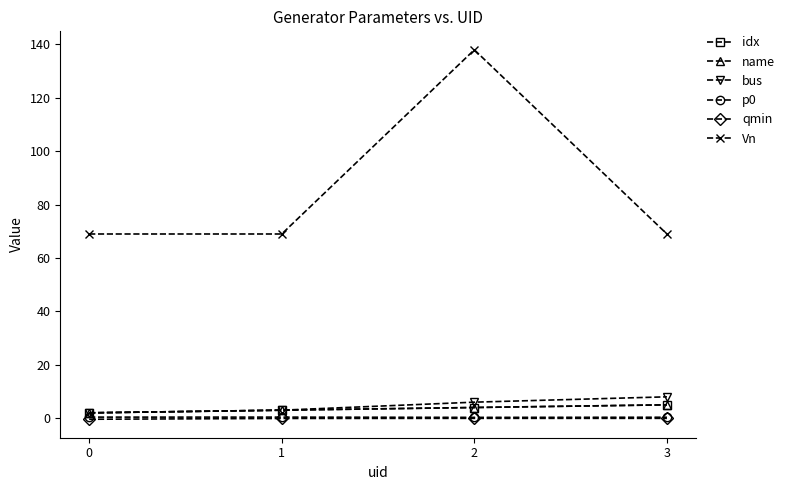

How many lines are shown in the chart?

6